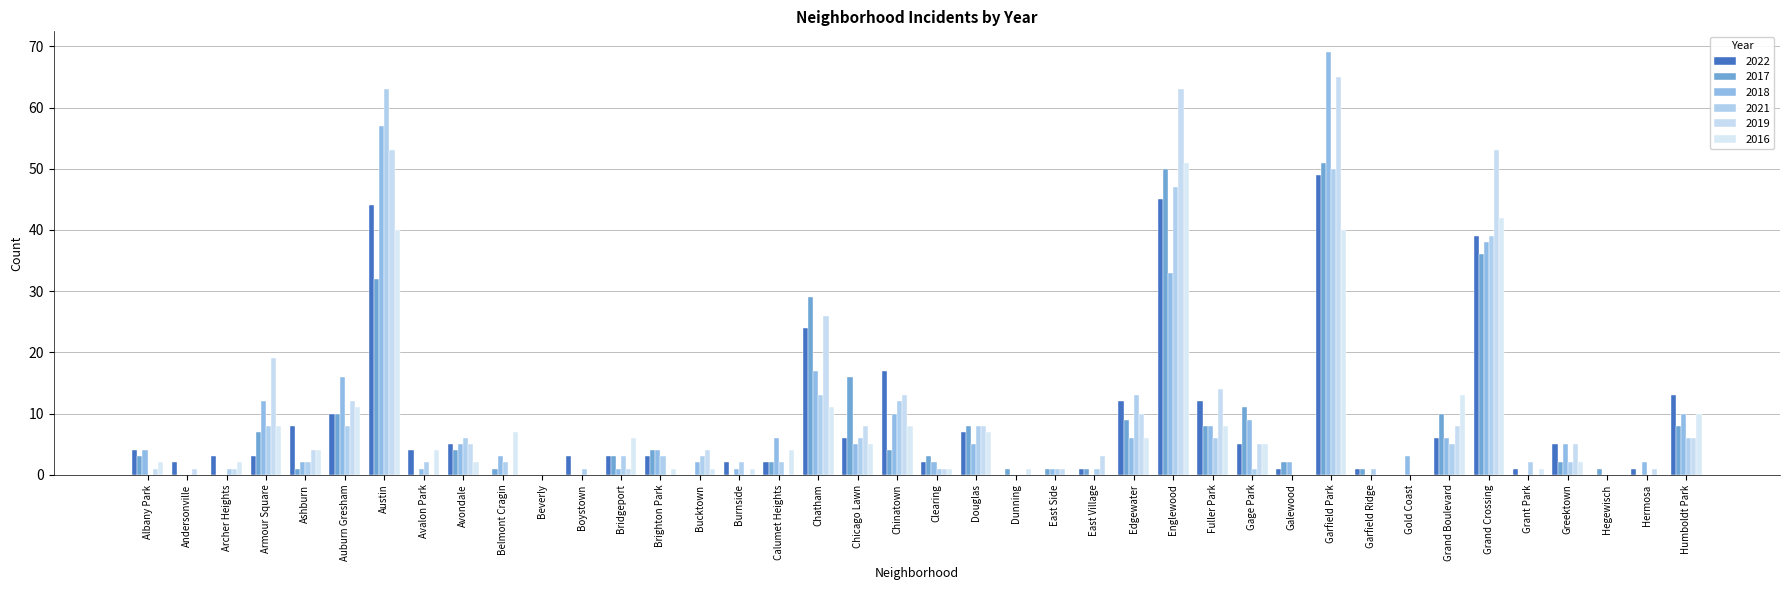

What is the difference between the maximum and minimum values in the 2016 series?

51